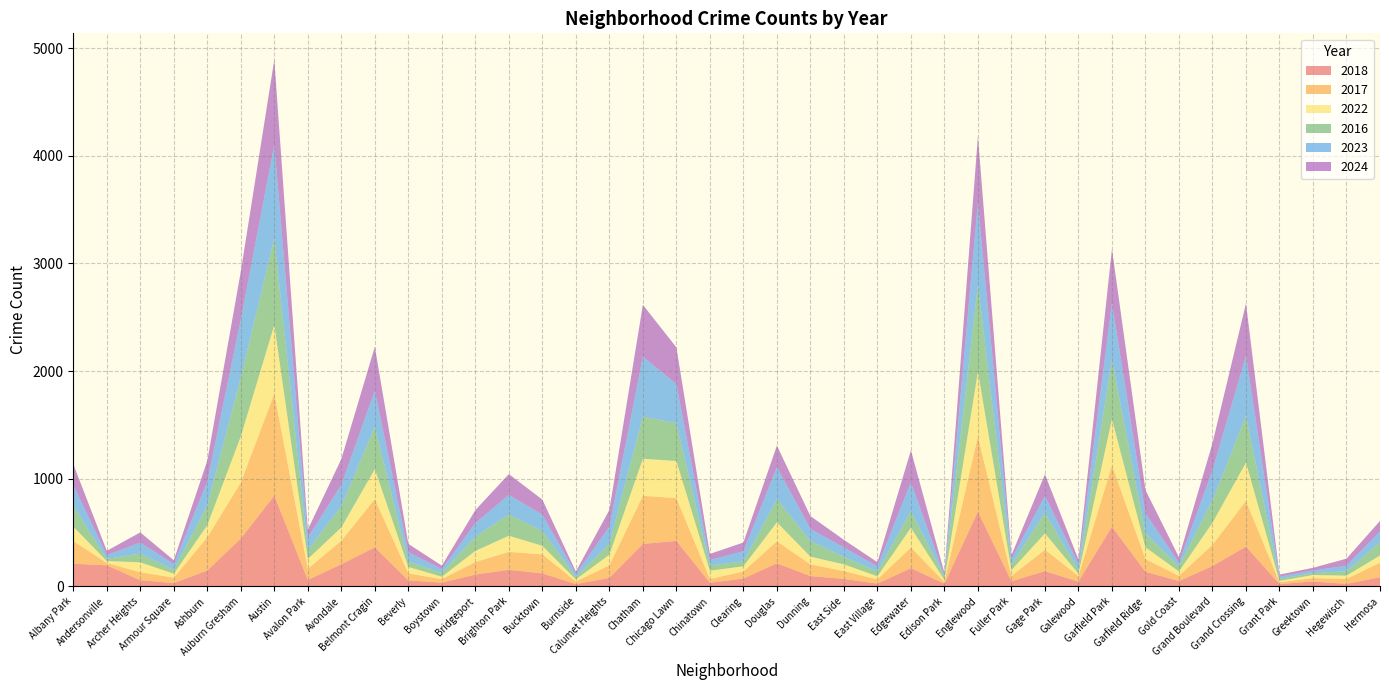

Reading left to right, list all the values displayed in this chart.

2018: 209	194	56	29	146	443	842	58	204	361	54	33	108	152	119	20	77	393	421	32	71	213	94	68	24	168	23	693	46	140	43	553	134	48	187	368	20	44	22	83
2017: 211	22	74	50	309	520	947	103	219	448	65	33	117	167	177	25	117	447	398	35	66	204	109	72	40	192	17	701	49	200	52	571	118	48	198	424	17	31	46	135
2022: 134	18	92	37	112	429	639	92	123	279	60	22	103	150	79	18	99	344	345	77	48	177	72	63	28	183	18	603	54	151	21	430	110	41	205	357	12	29	30	67
2016: 194	20	81	36	185	547	807	82	200	393	50	35	133	199	139	23	101	392	352	49	46	214	146	70	45	155	30	806	50	191	35	550	129	48	208	435	18	18	41	125
2023: 192	35	103	54	221	540	868	117	196	338	87	36	125	182	151	29	160	558	363	51	93	299	112	87	48	269	10	765	53	158	55	529	187	33	279	559	22	24	51	100
2024: 195	40	94	35	194	446	791	74	240	406	77	32	121	192	140	21	155	481	341	56	82	200	119	71	38	296	26	615	36	200	42	500	216	51	252	485	19	25	66	97